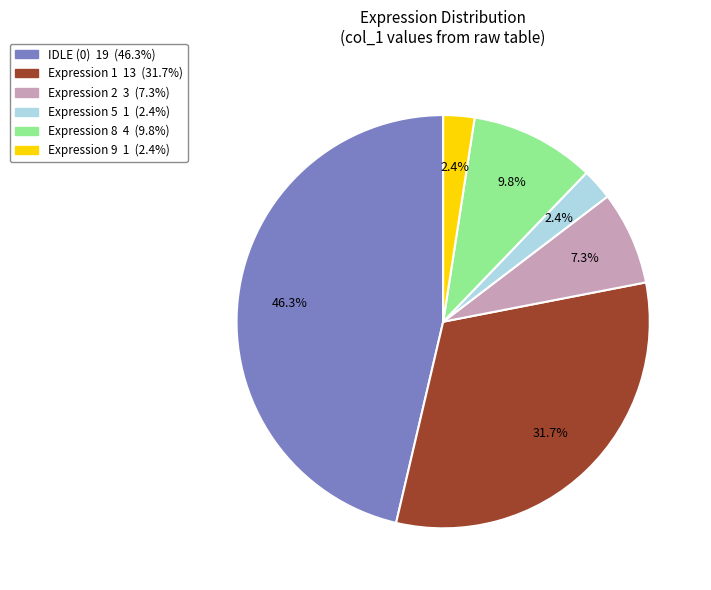

Is there a majority slice in this chart?

No